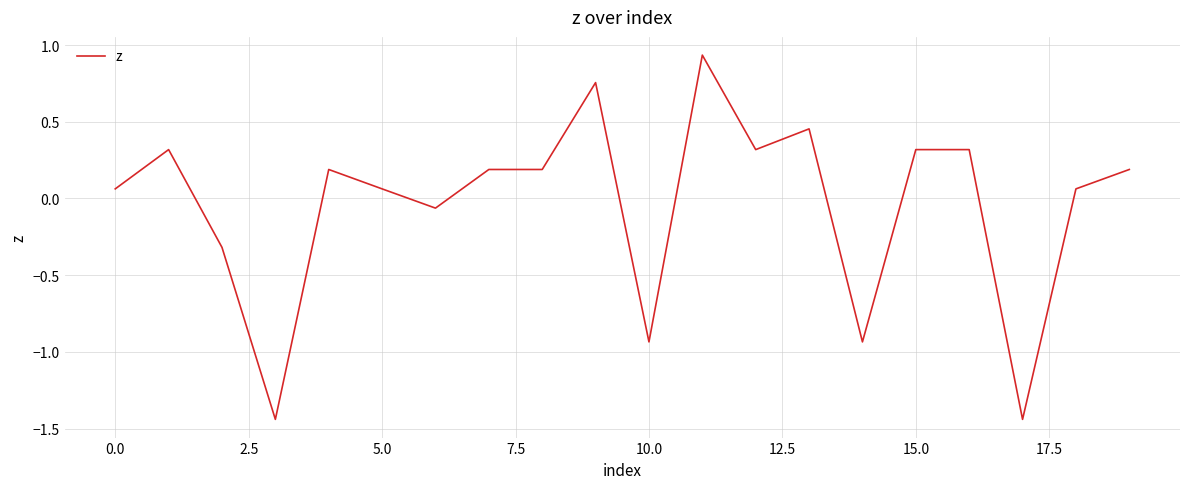

What is the smallest value displayed?

-1.4